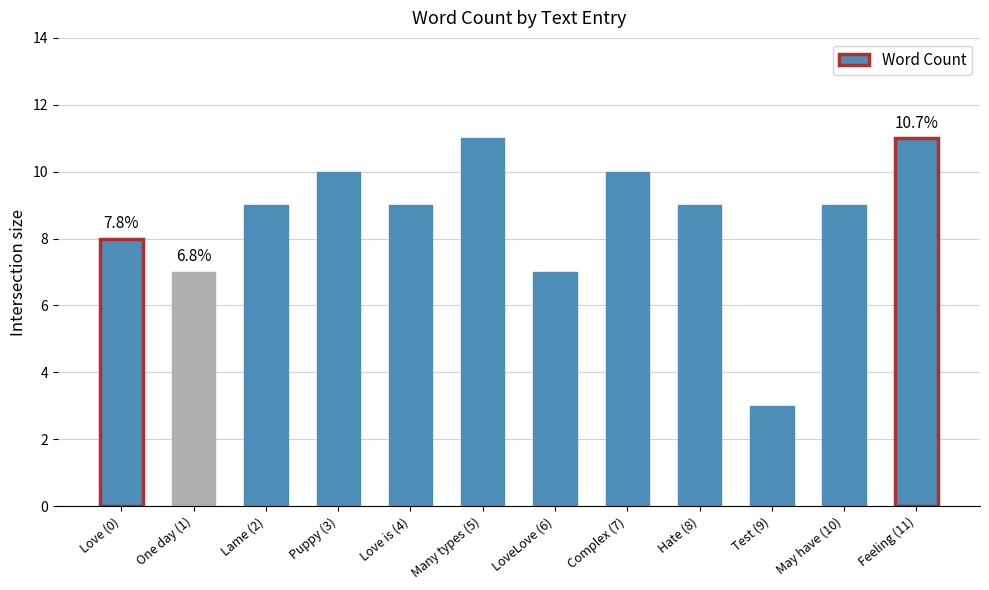

What is the difference between the maximum and minimum values?

8